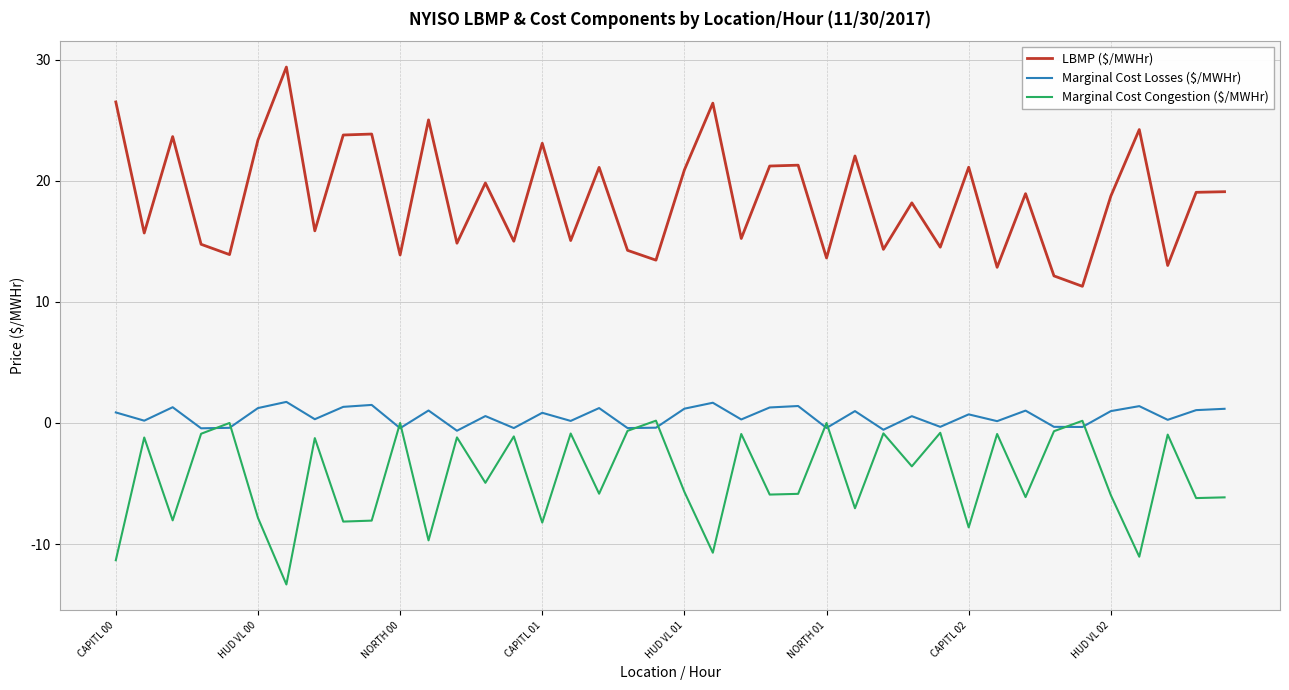

Which series has the largest range (max minus min)?

LBMP ($/MWHr)